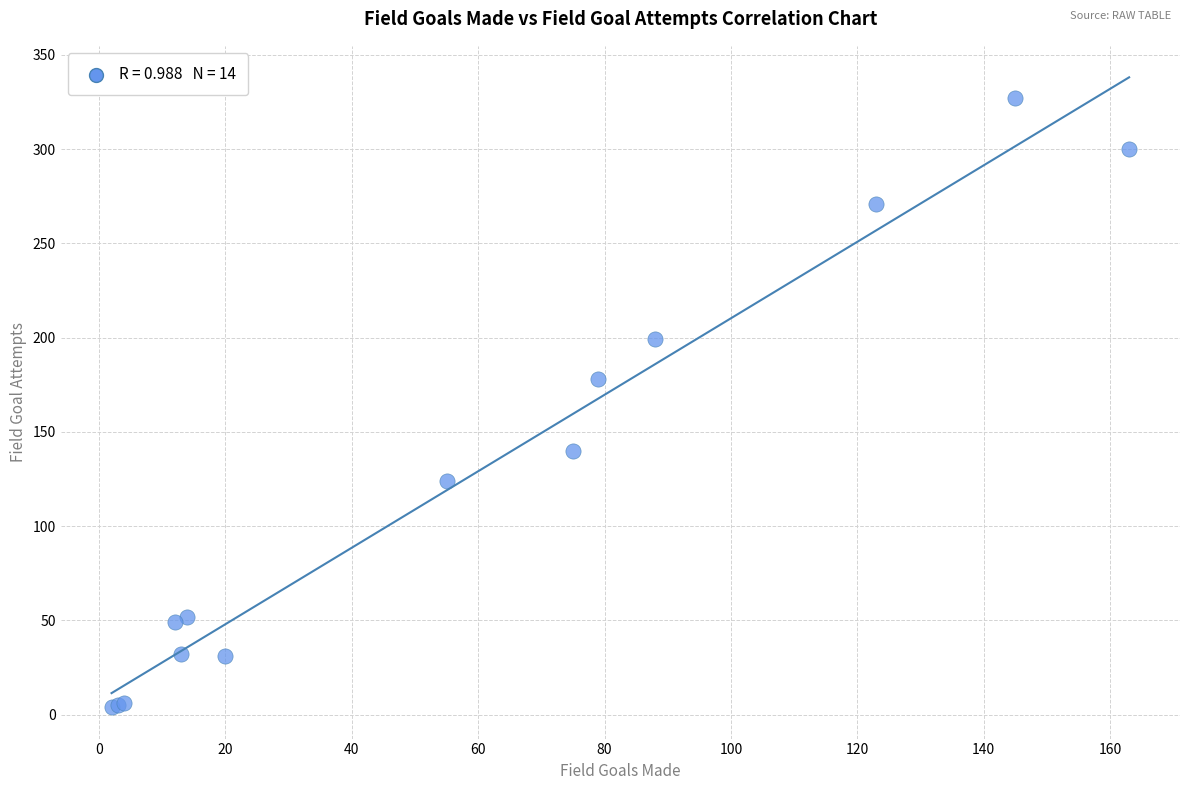

What Y value in the scatter plot is closest to 165?

178